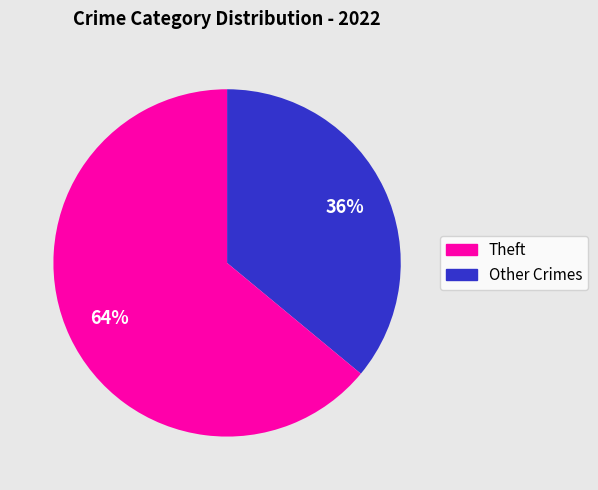

Is there a majority slice in this chart?

Yes